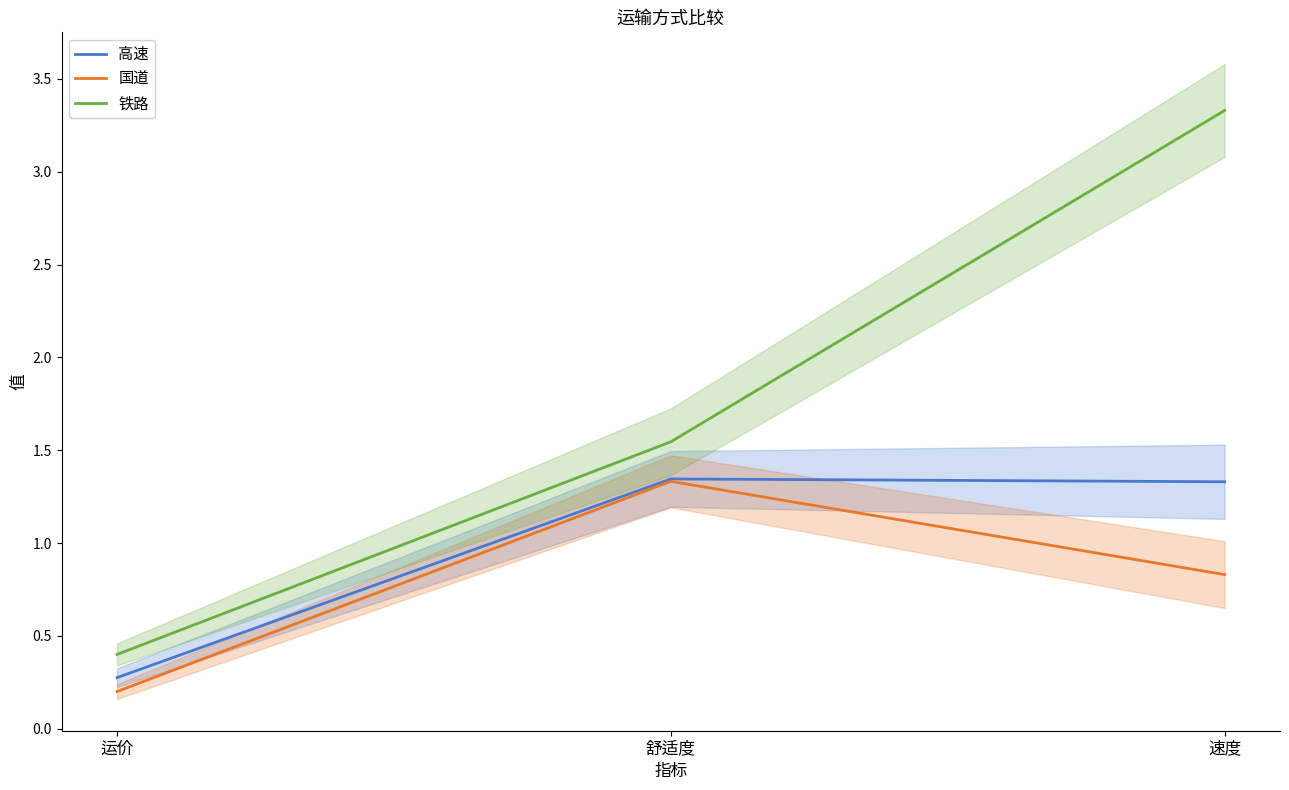

How many values in the 高速 series exceed 1?

2